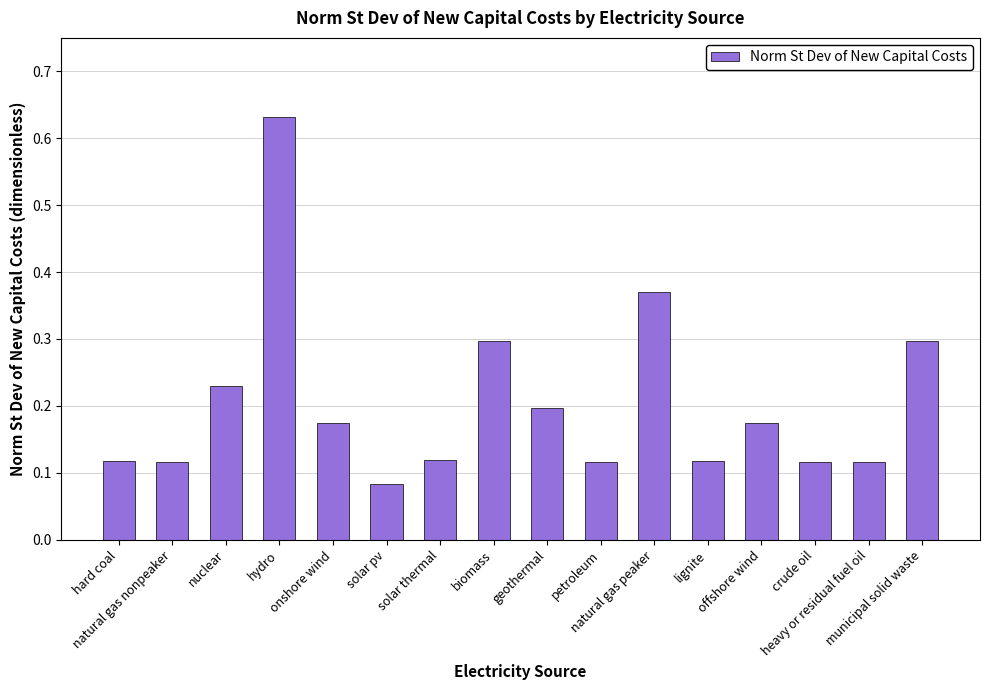

What is the difference between the maximum and minimum values?

0.5